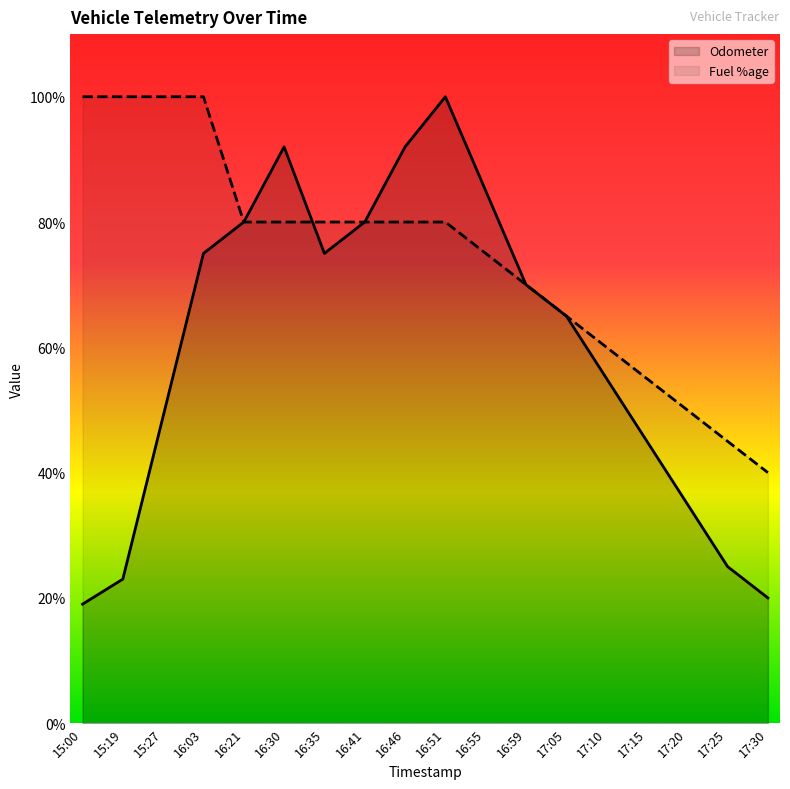

What is the smallest value displayed?

19